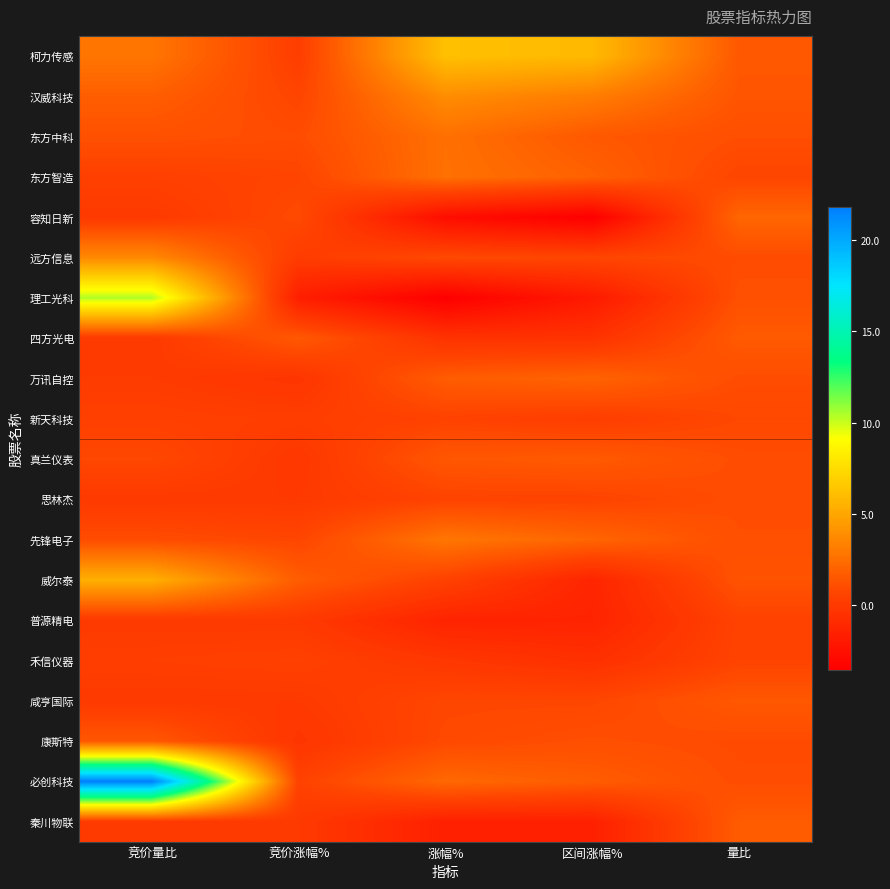

What is the maximum value for 禾信仪器?

0.6